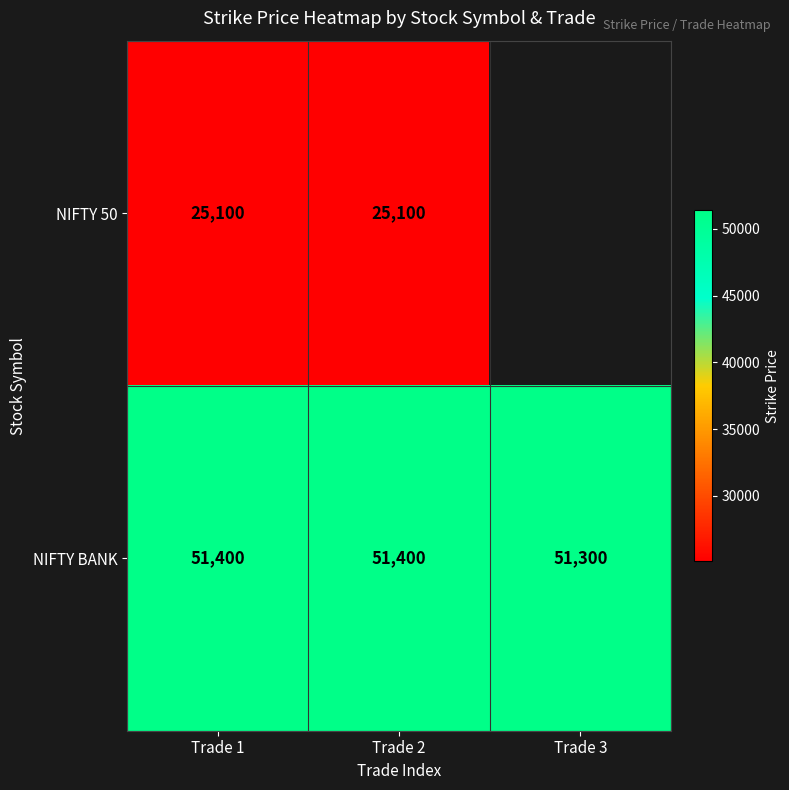

Is the value of NIFTY 50 at Trade 2 greater than the value of NIFTY BANK at Trade 2?

No